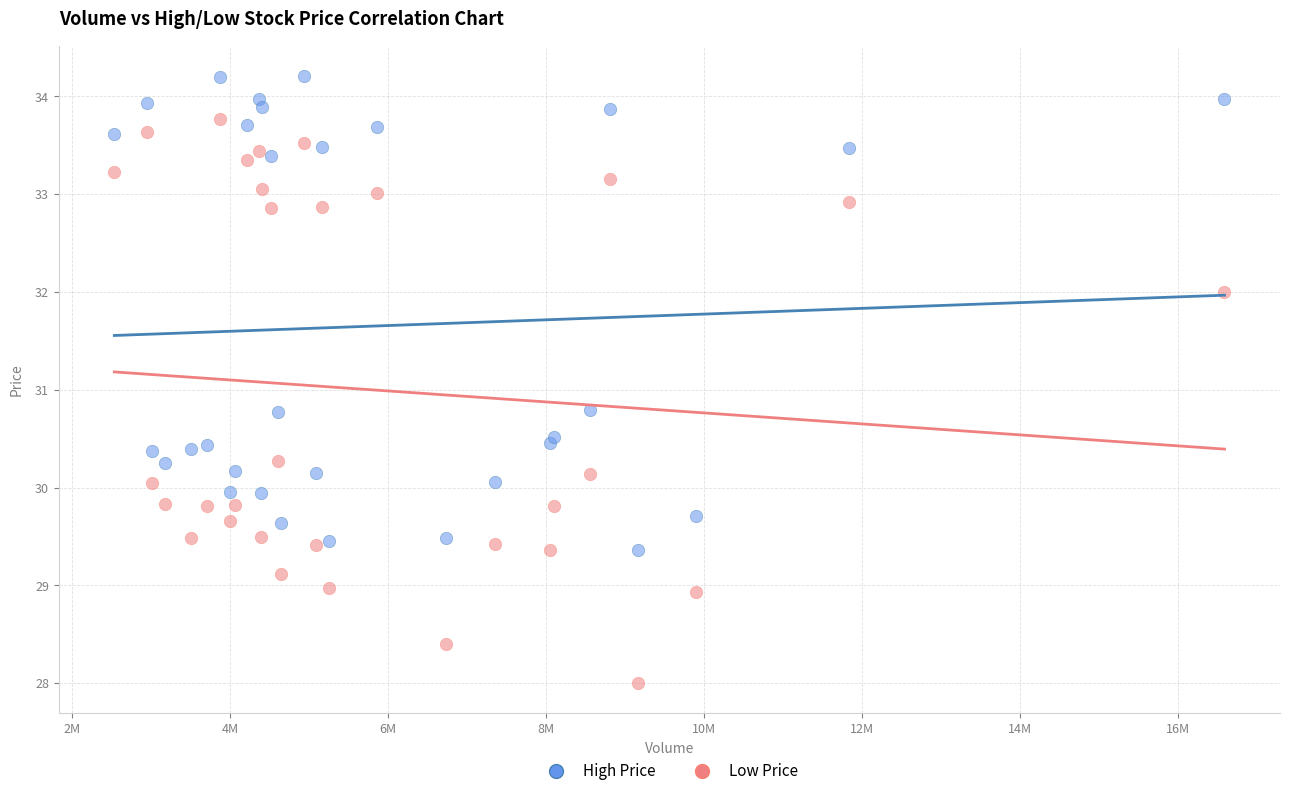

Which series has the largest Y range (max minus min)?

Low Price